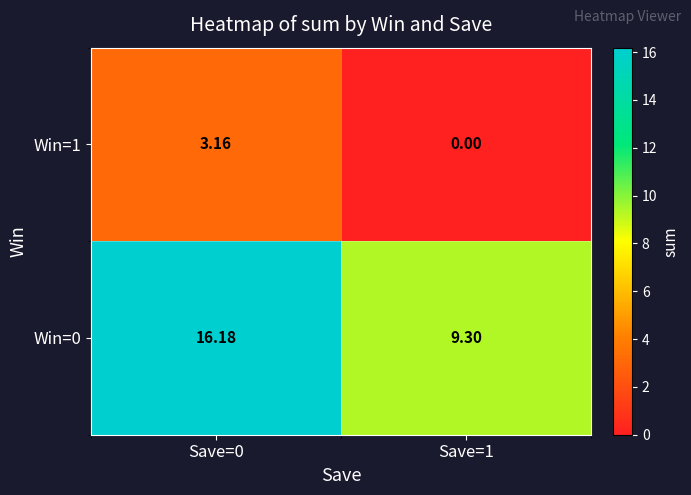

Is the value of Win=1 at Save=1 greater than the value of Win=0 at Save=1?

No